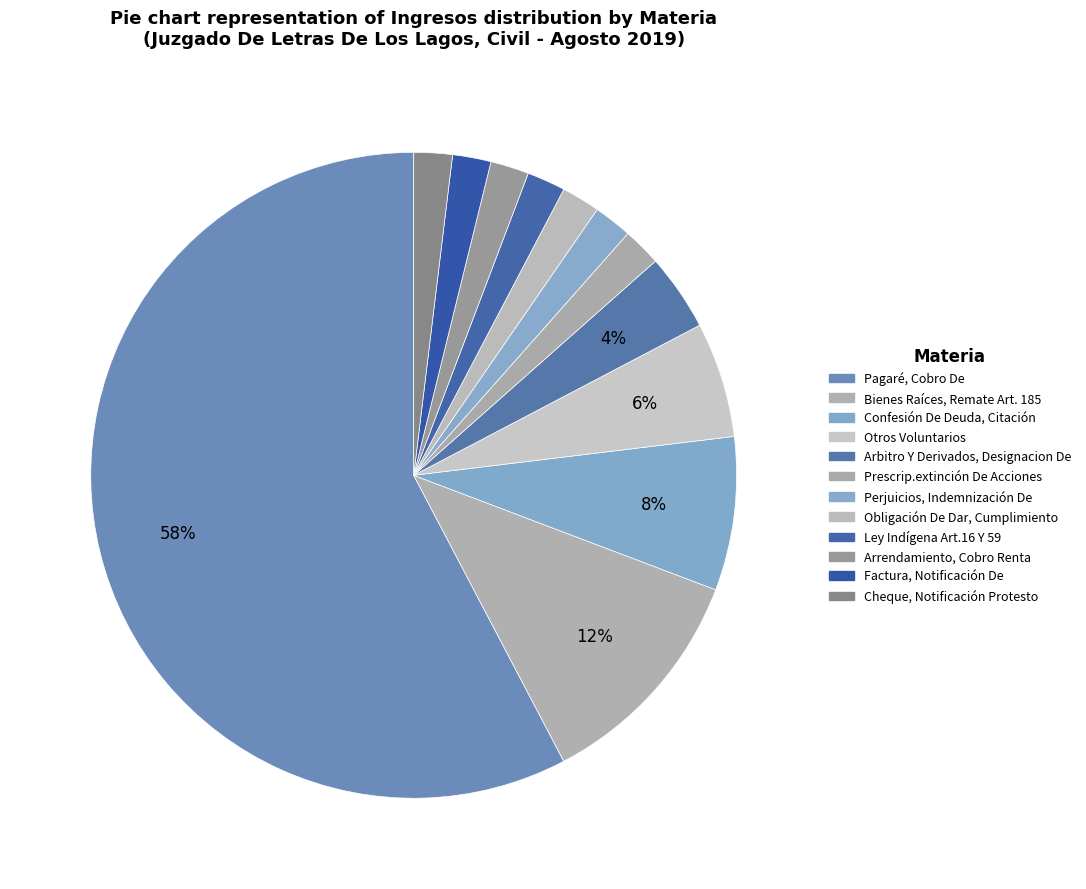

Rank the categories by value from lowest to highest.

Prescrip.extinción De Acciones, Perjuicios, Indemnización De, Obligación De Dar, Cumplimiento, Ley Indígena Art.16 Y 59, Arrendamiento, Cobro Renta, Factura, Notificación De, Cheque, Notificación Protesto, Arbitro Y Derivados, Designacion De, Otros Voluntarios, Confesión De Deuda, Citación, Bienes Raíces, Remate Art. 185, Pagaré, Cobro De